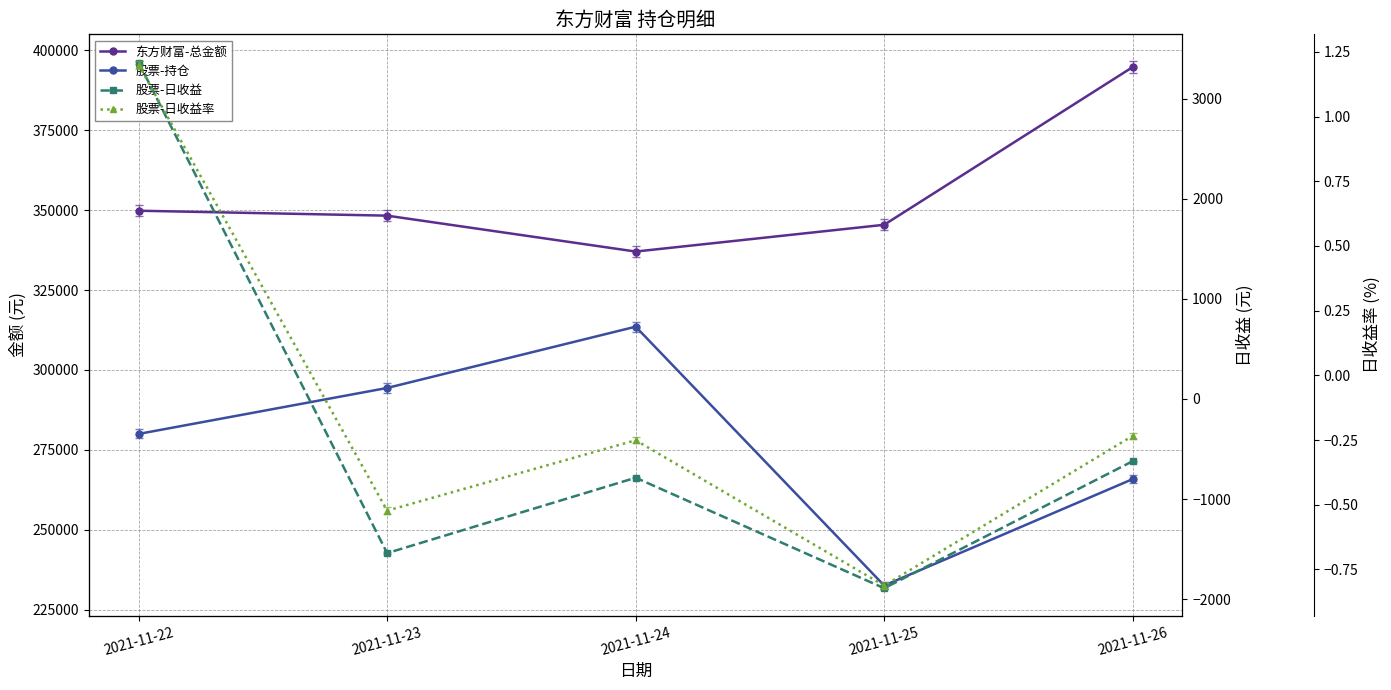

Reading left to right, extract all data points from this chart.

东方财富-总金额: 349838.1	348294.2	337060.4	345438.5	394797.9
股票-持仓: 279984.7	294370.8	313546.0	232527.2	265847.4
股票-日收益: 3359.6	-1538.9	-786.1	-1889.4	-620.8
股票-日收益率: 1.2	-0.5	-0.3	-0.8	-0.2